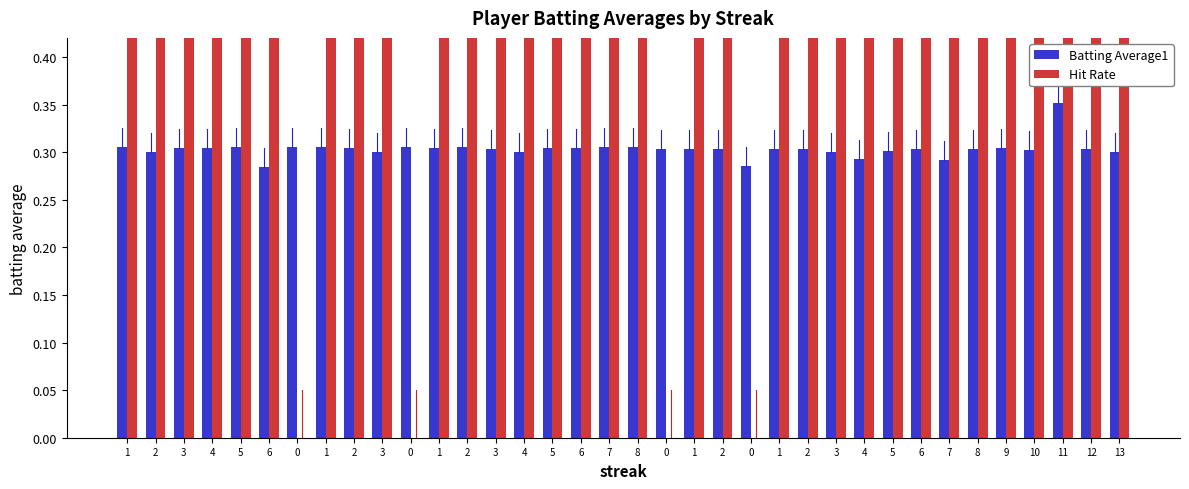

Which has a higher value, 5 or 7?

5